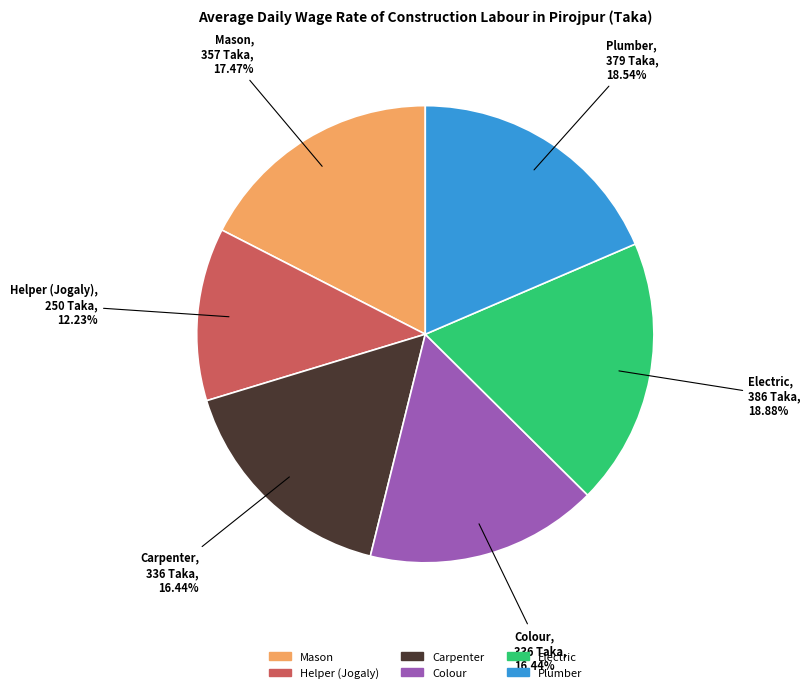

Does Helper (Jogaly) account for over 50% of the chart?

No